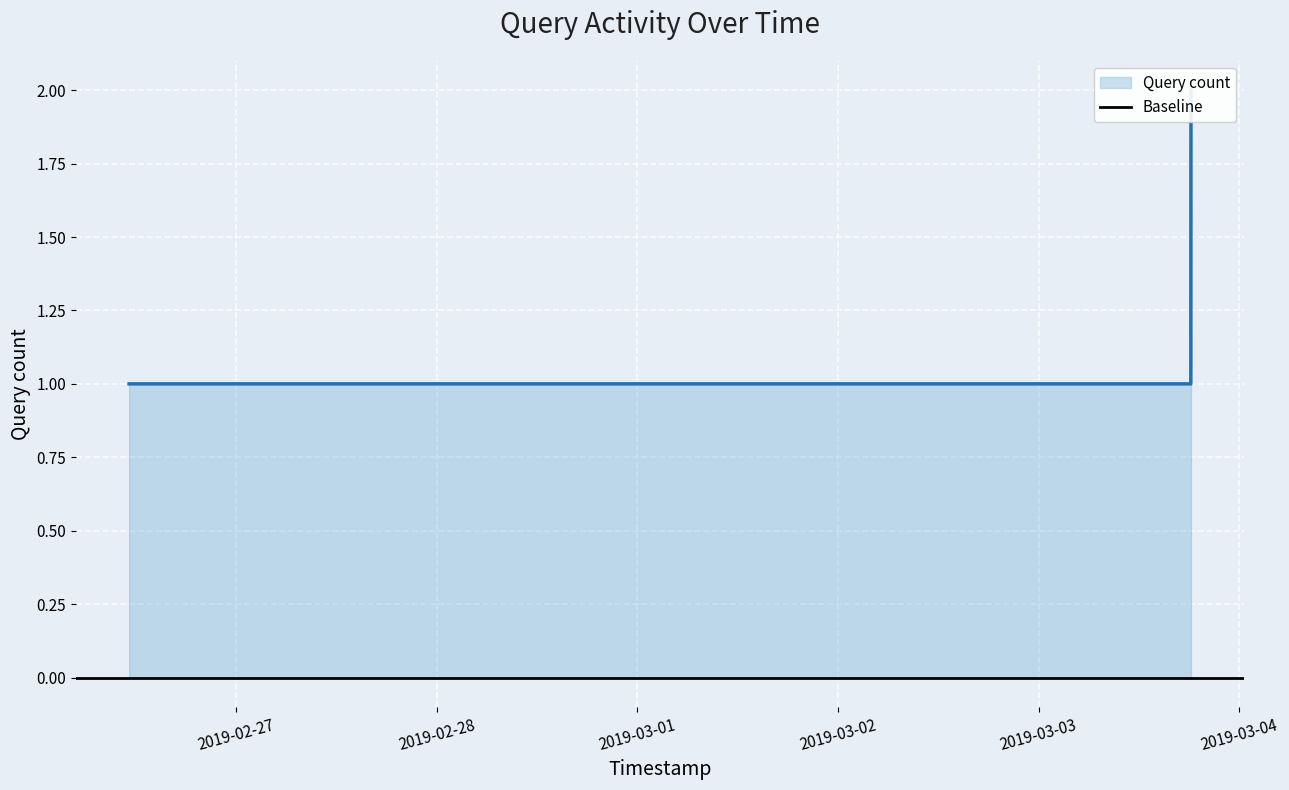

Reading left to right, list all the values displayed in this chart.

1	1	2